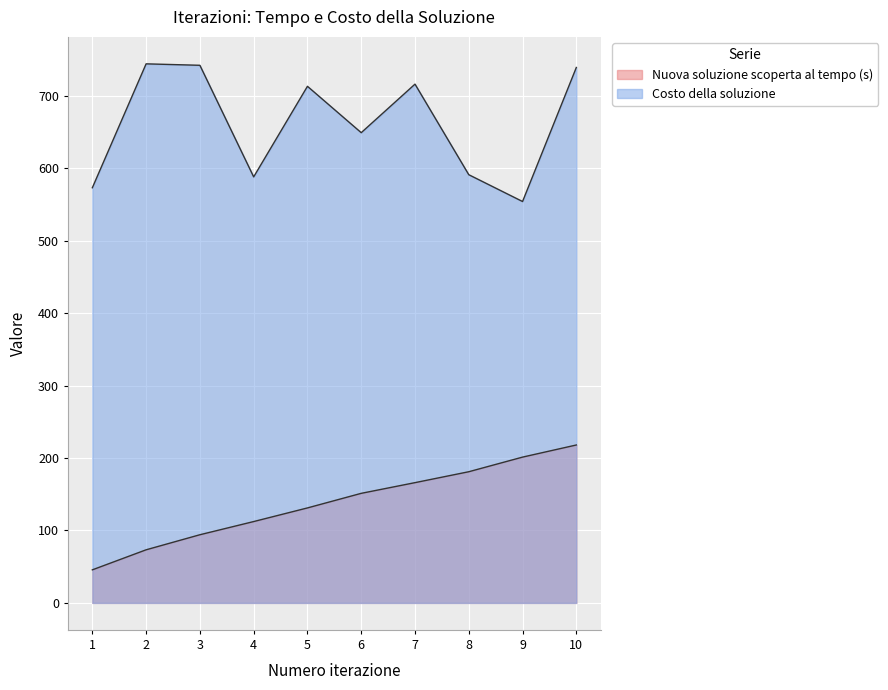

What are all the series names shown in the legend?

Nuova soluzione scoperta al tempo (s), Costo della soluzione